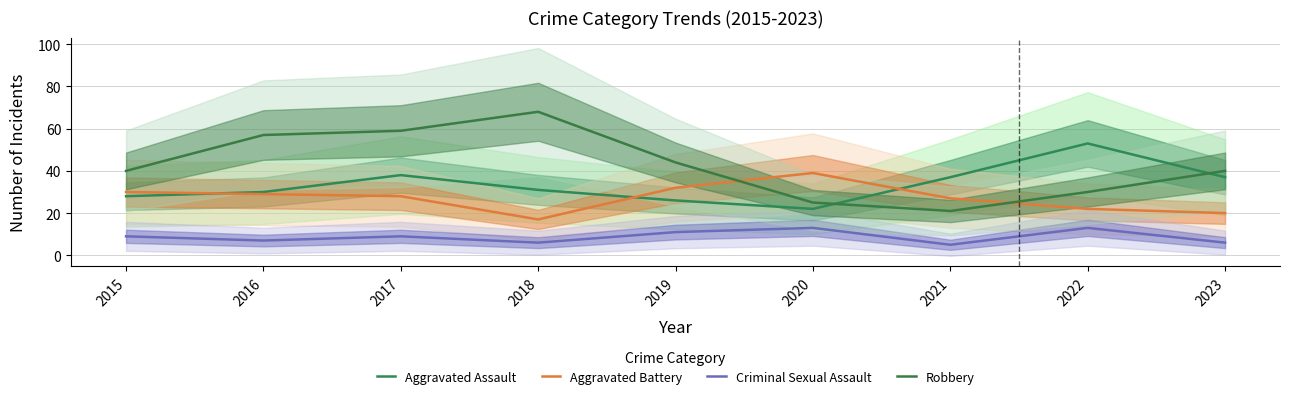

Between 2015 and 2018, which series saw the biggest shift?

Robbery